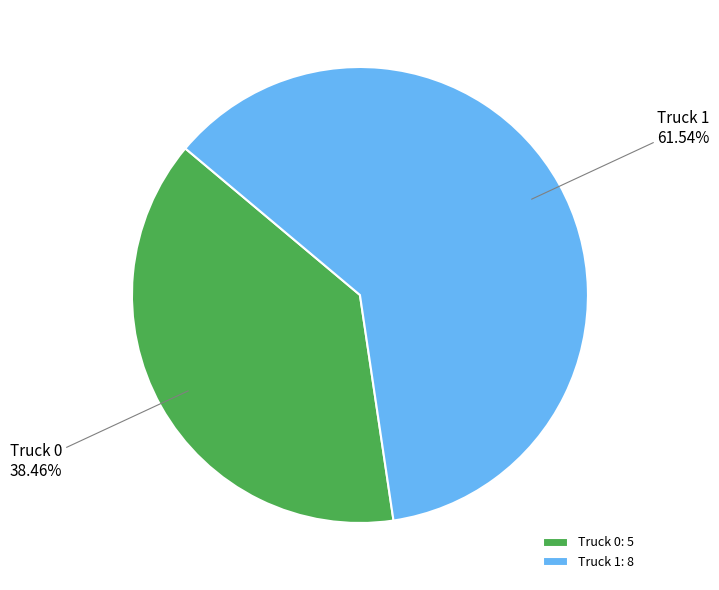

Rank the categories by value from lowest to highest.

Truck 0, Truck 1